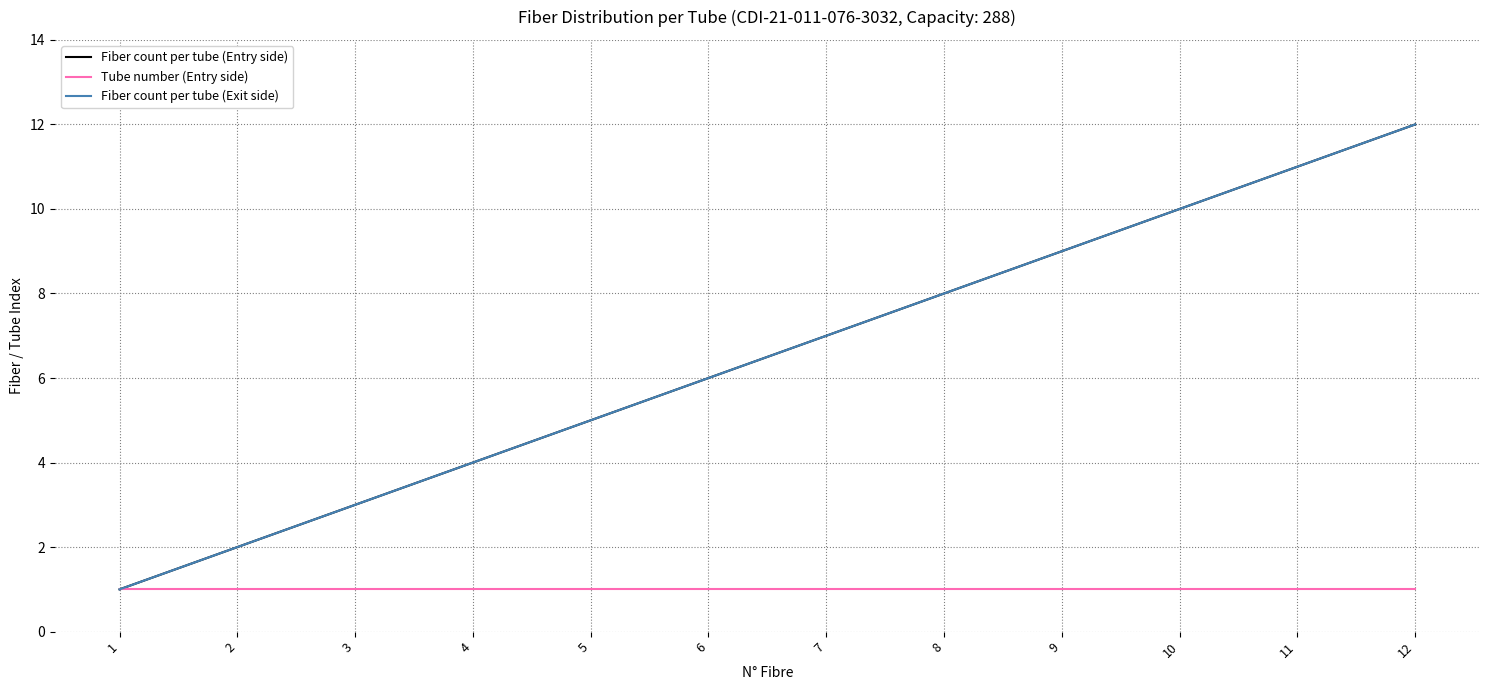

Does the chart have visible grid lines?

Yes